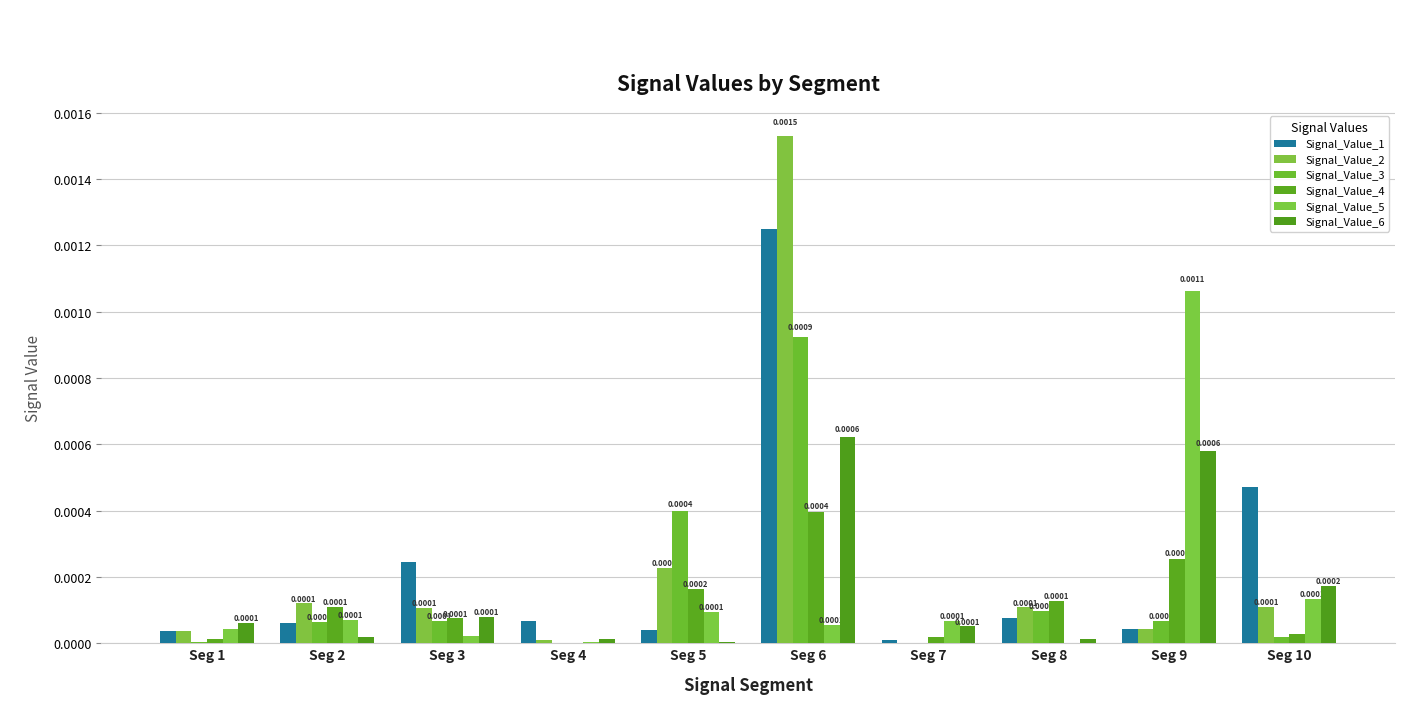

Which series has the largest range (max minus min)?

Signal_Value_2